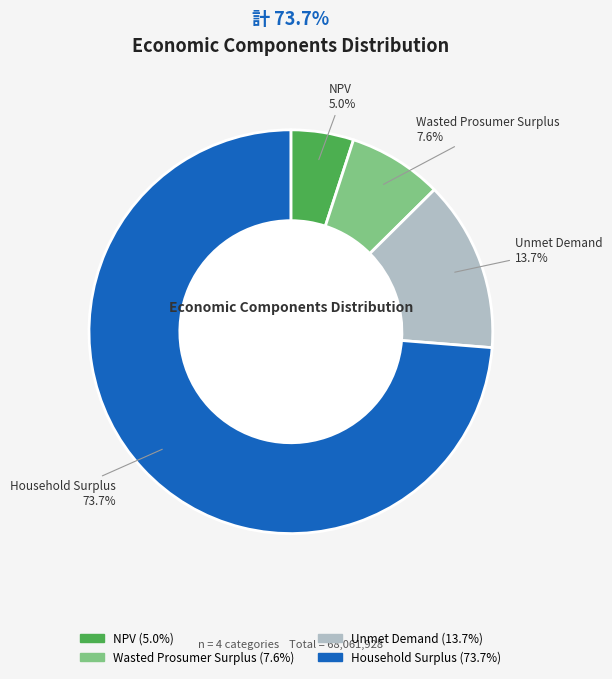

True or false: Household Surplus accounts for 62% of the total.

False